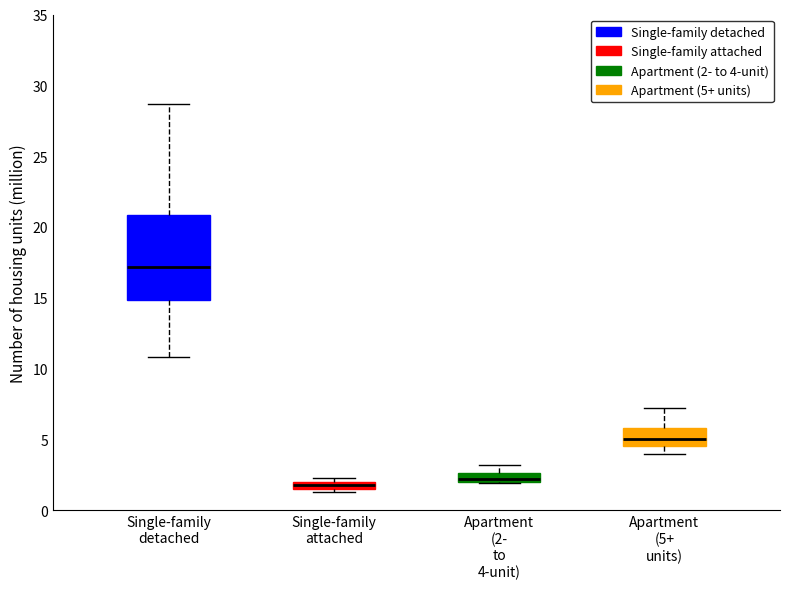

Where is the upper edge of the box for Apartment (2- to 4-unit) on the y-axis? The values are not printed on the chart, so give them approximately, as read against the axis.

2.5